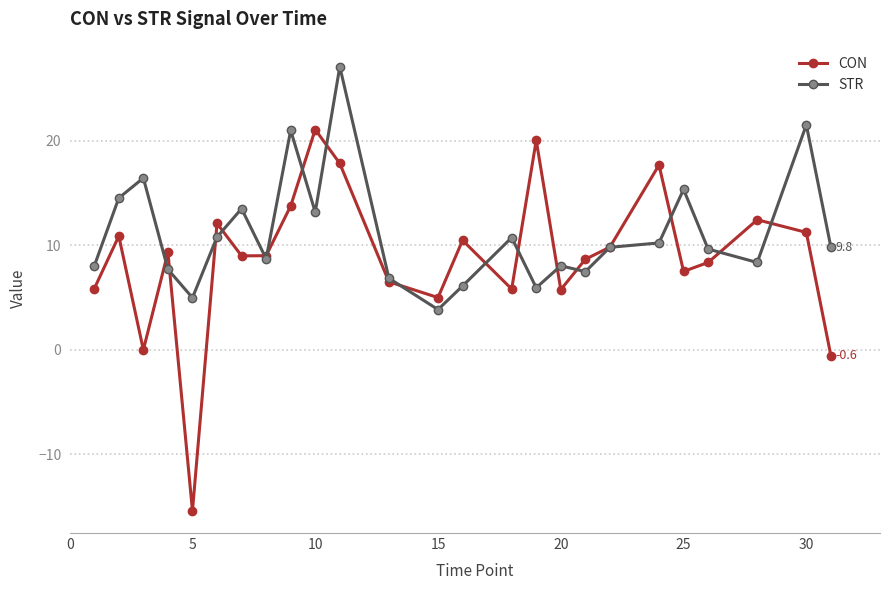

How many categories are shown in the chart?

25